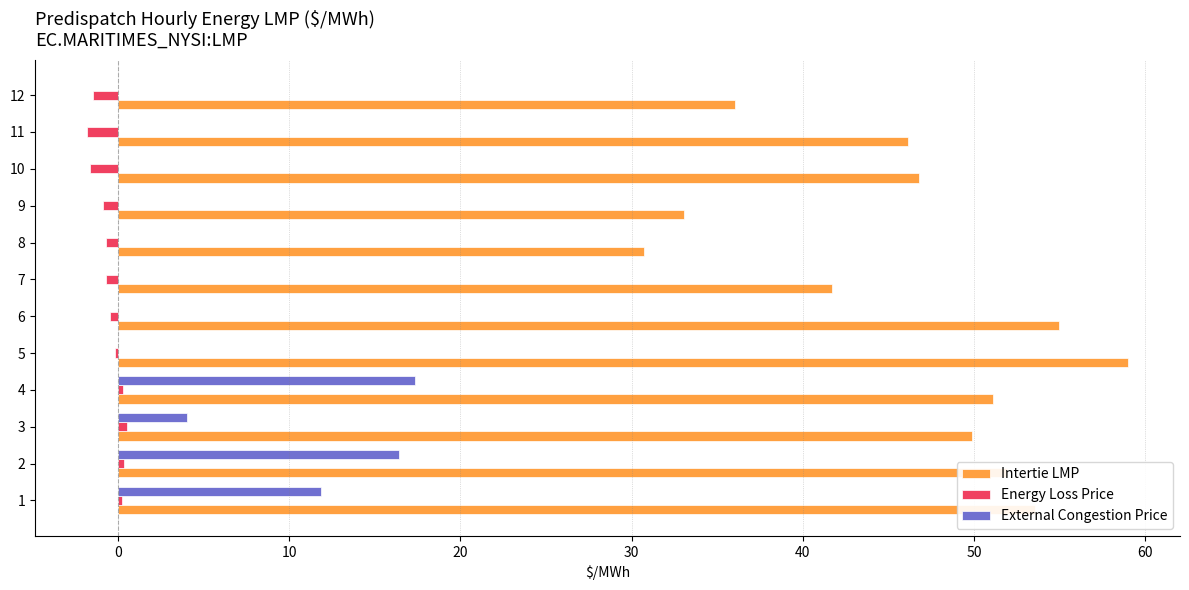

True or false: External Congestion Price has a value of -7.6 at 11.

False